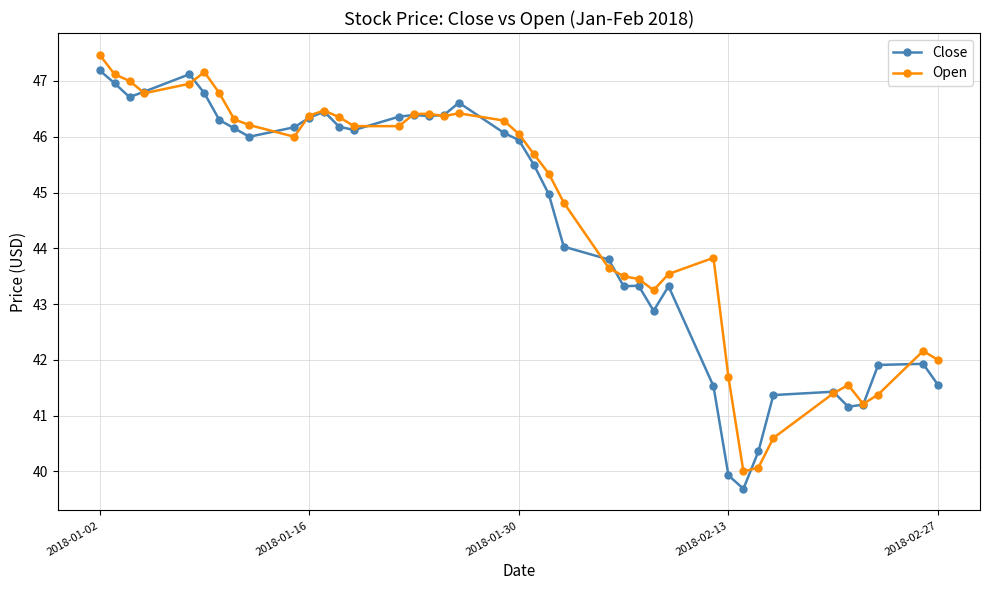

List the series in order of their overall mean, highest first.

Open, Close